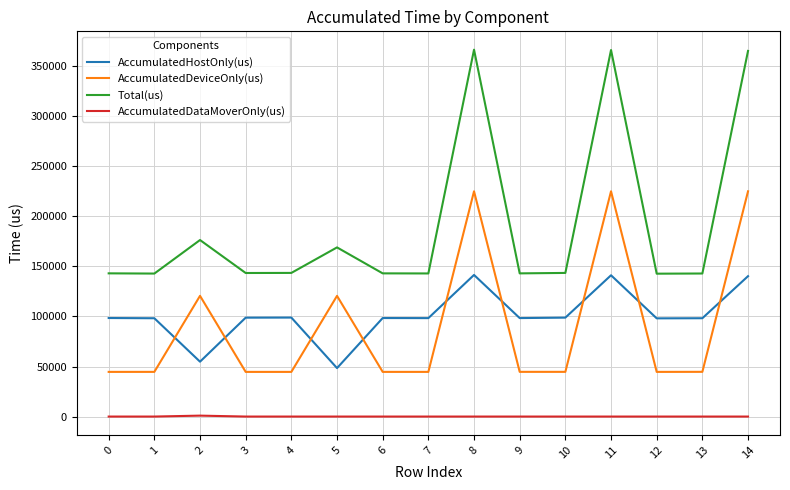

True or false: AccumulatedHostOnly(us) and AccumulatedDataMoverOnly(us) cross at least once.

False